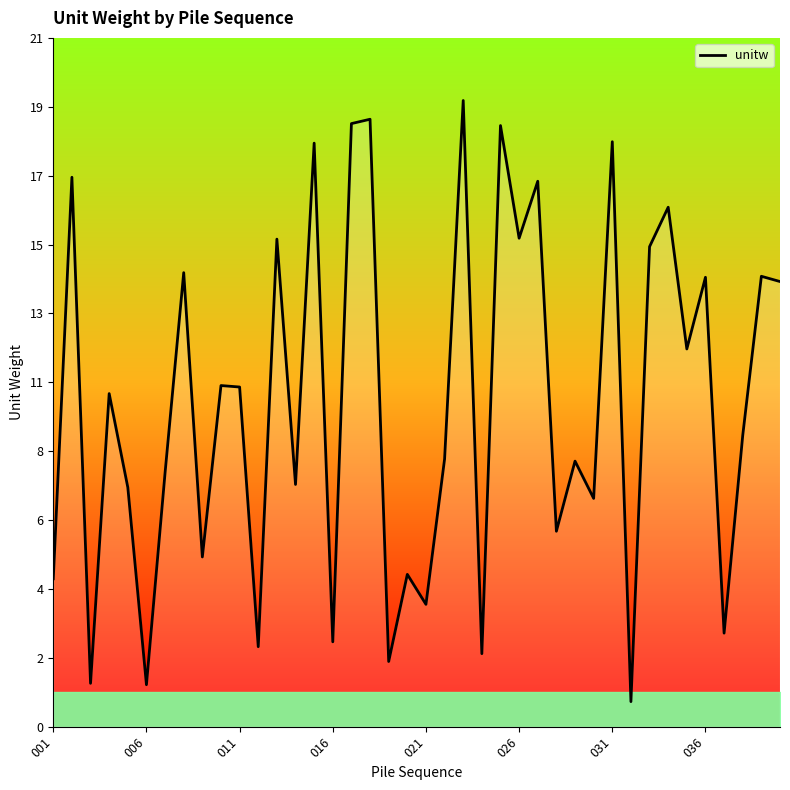

Is this an area chart (filled region under the line)?

Yes